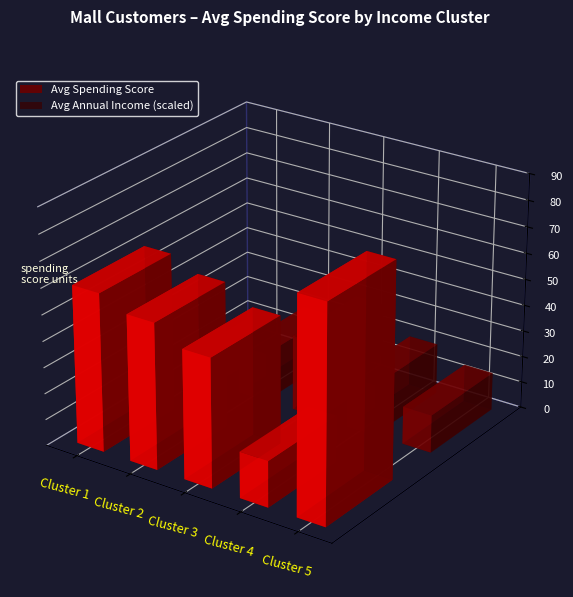

Does the chart contain any negative values?

No